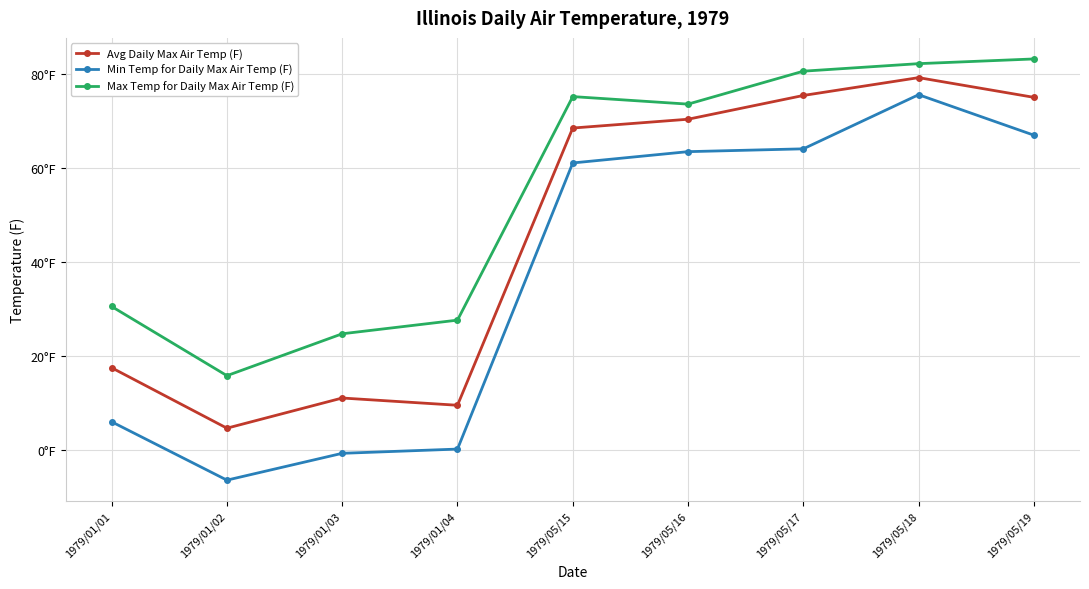

What is the smallest value displayed?

-6.4